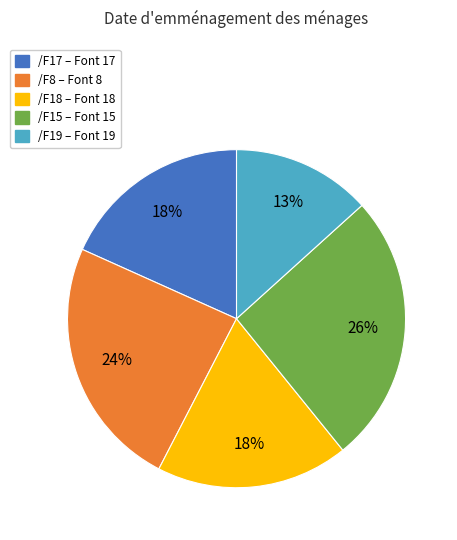

To the nearest percent, what is the difference between the /F8 and /F19 slice percentages?

11%